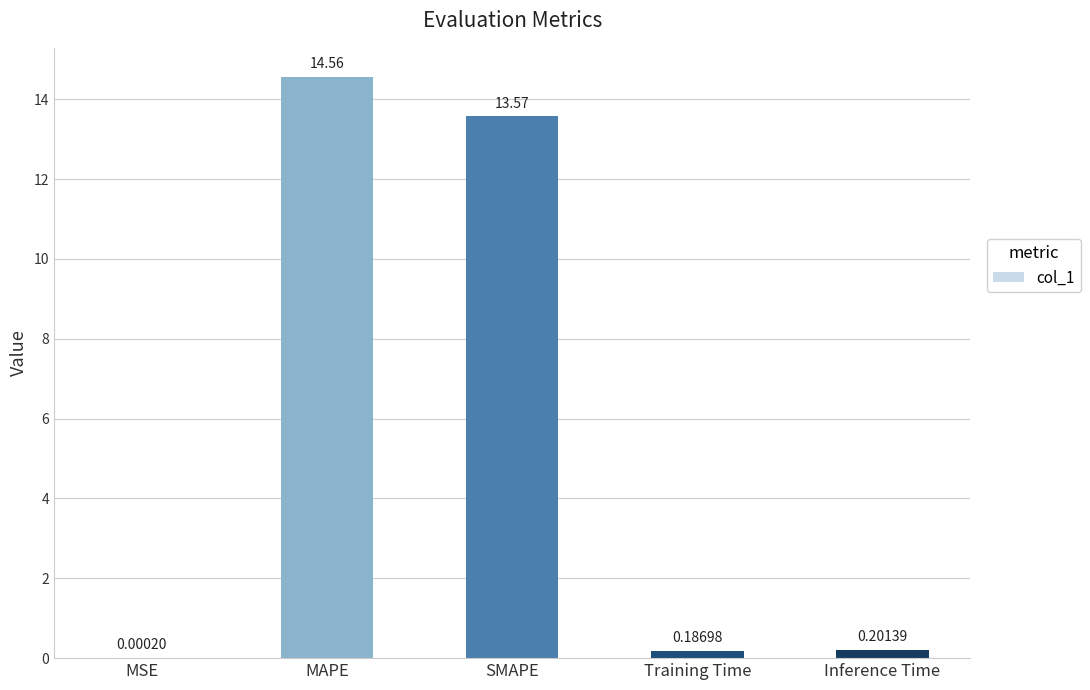

Are the bars grouped side by side (vs. stacked)?

No